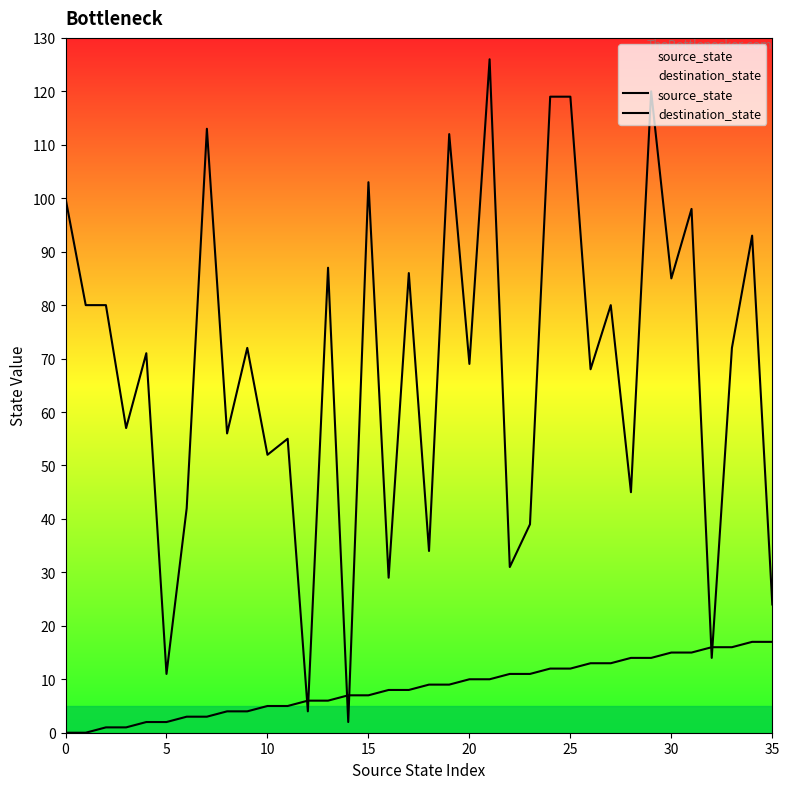

What is the label of the 5th point from the right?

31